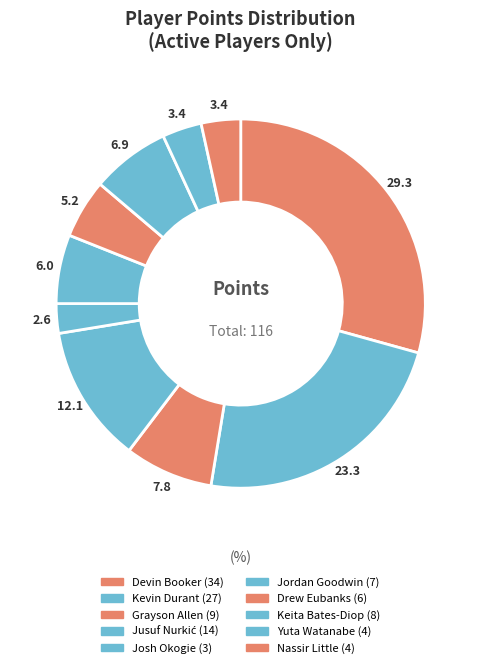

What is the ratio of the value at Jusuf Nurkić to the value at Kevin Durant?

0.5